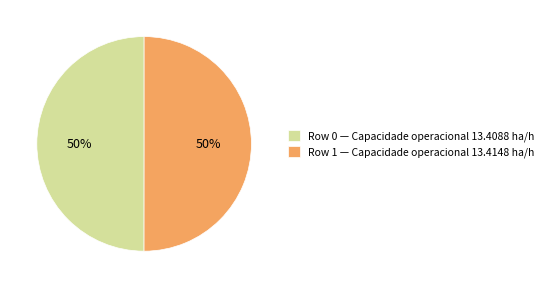

To the nearest percent, what portion does Row 0 — Capacidade operacional 13.4088 ha/h represent?

50%